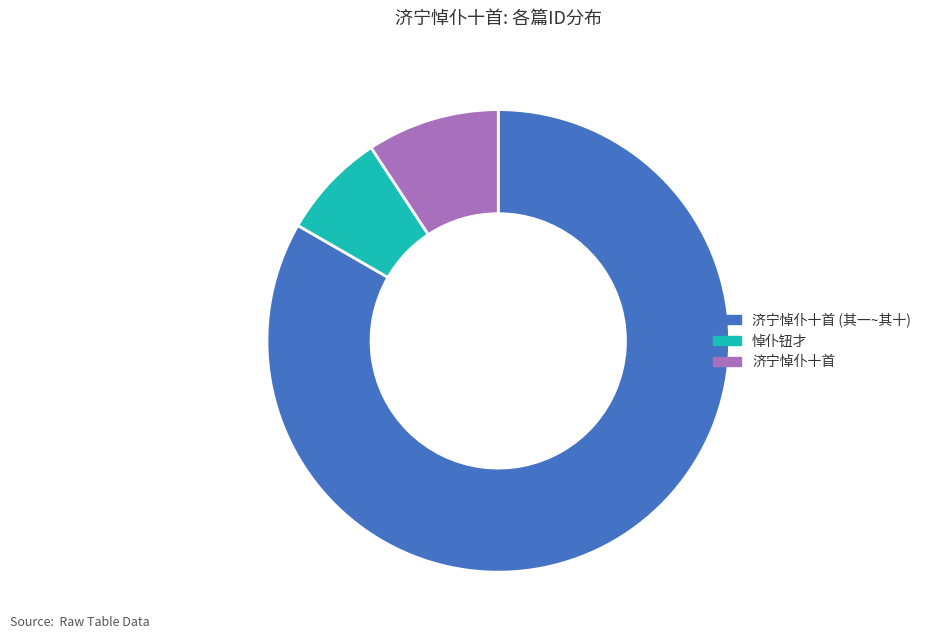

The 悼仆钮才 slice represents 7% of the pie. True or false?

True